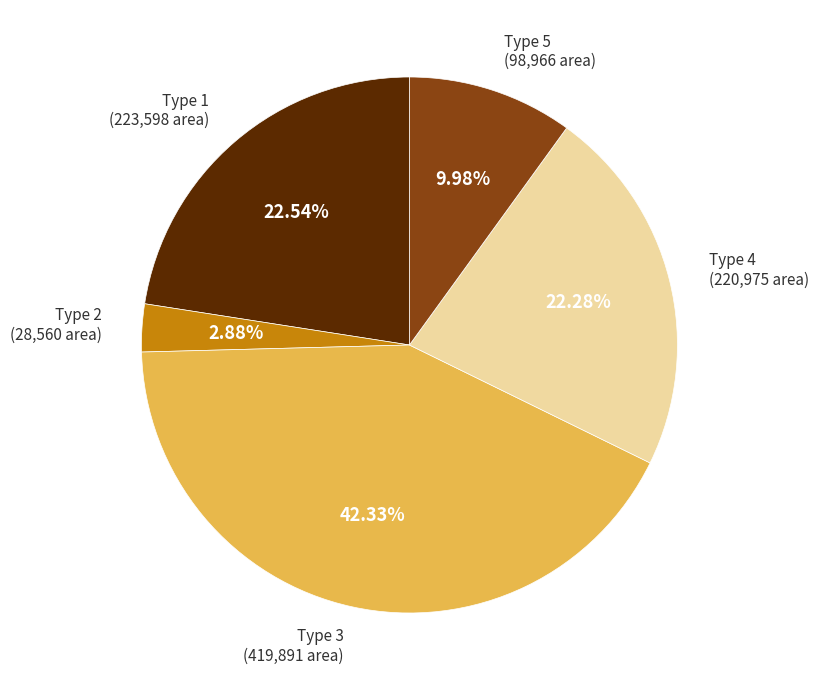

Does any single category account for the majority?

No